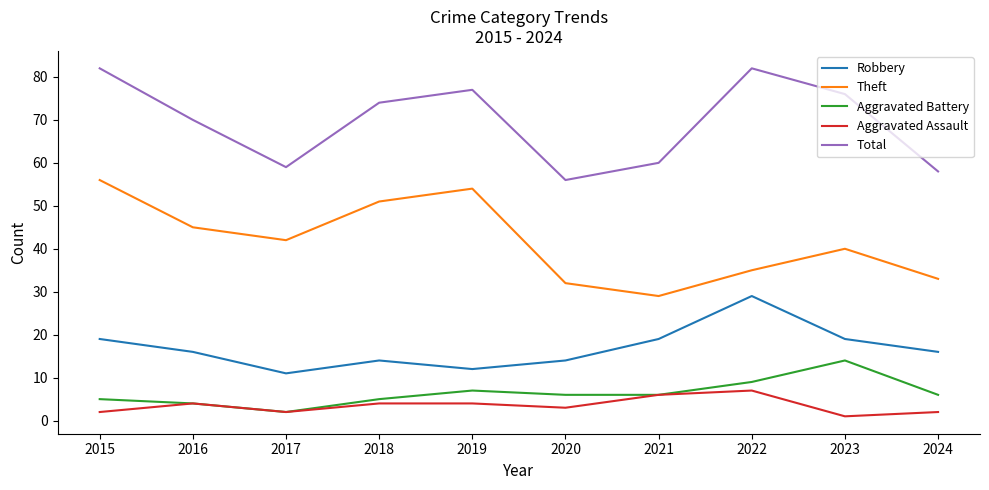

Which series has the largest total across all categories?

Total